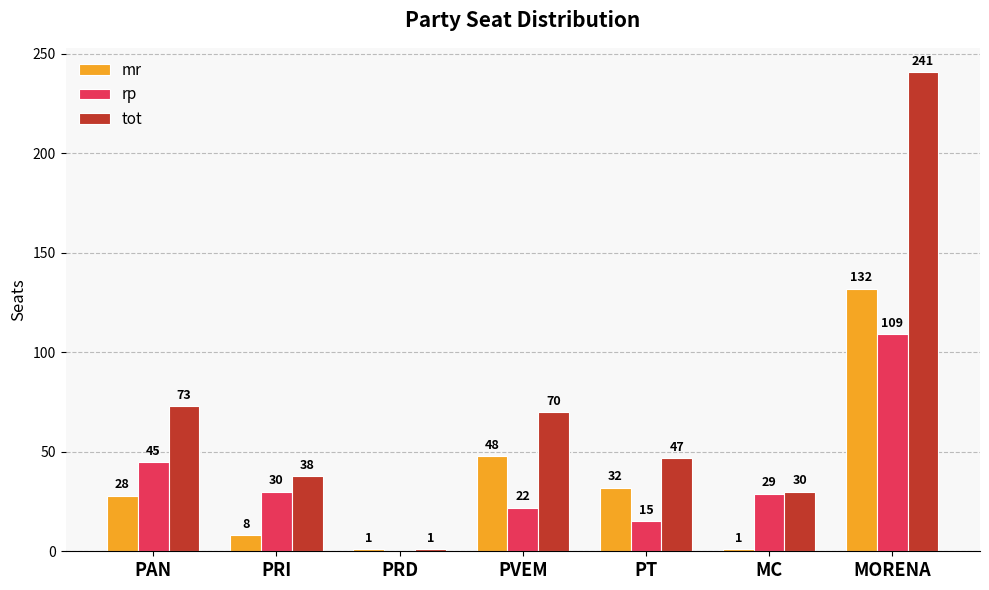

What is the total value across all series at PRD?

2